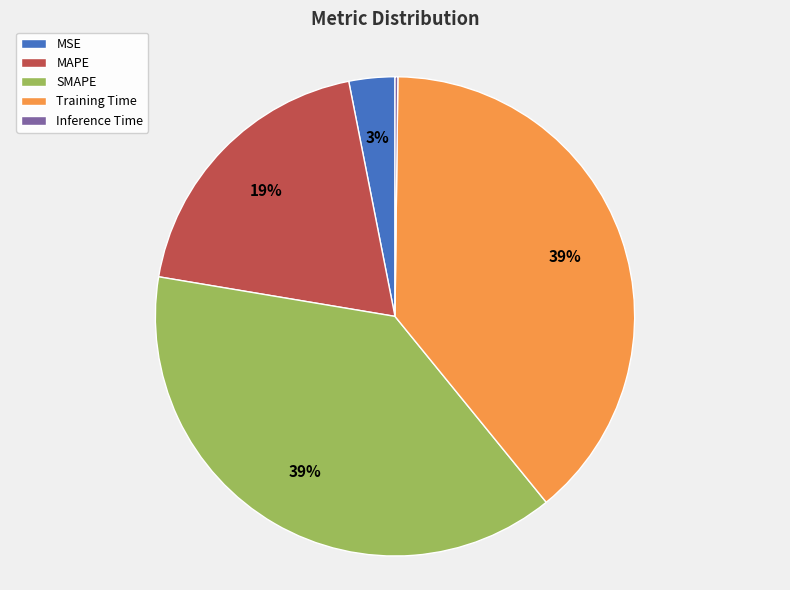

To the nearest percent, what is the difference between the largest and smallest slice percentages?

39%